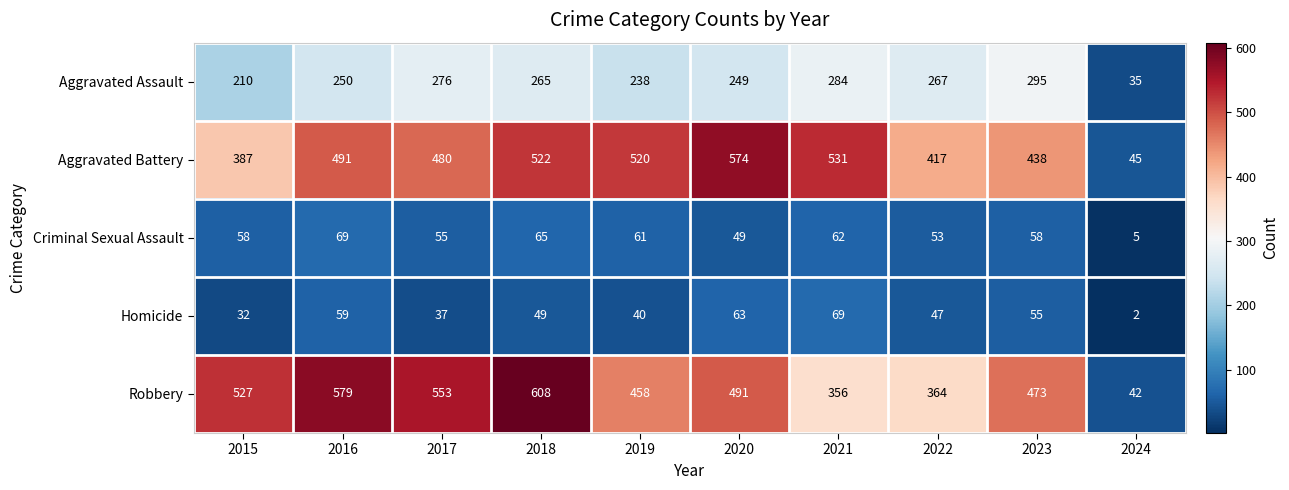

At how many categories does at least one series exceed 522?

6